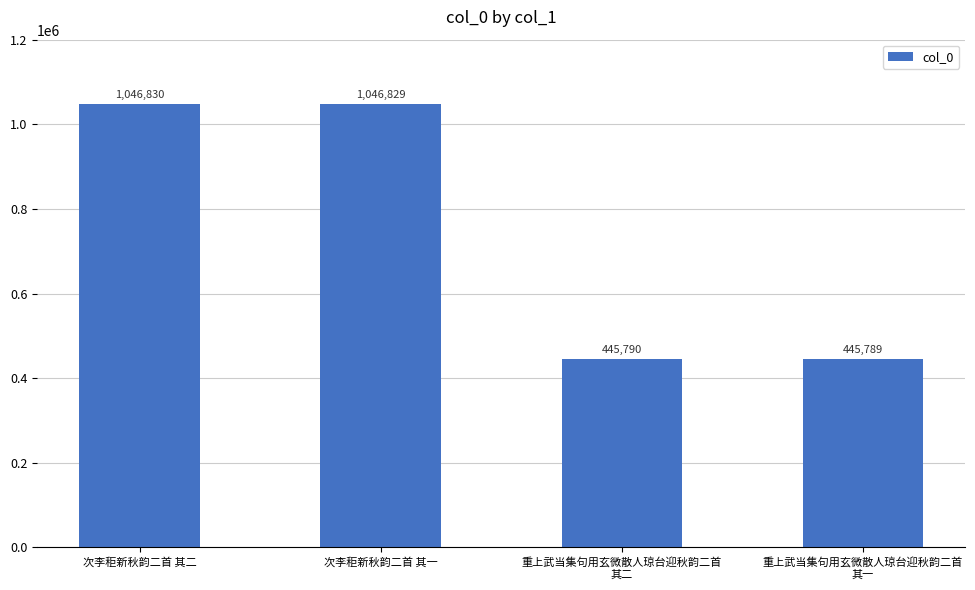

What is the label of the 3rd bar from the right?

次李秬新秋韵二首 其一